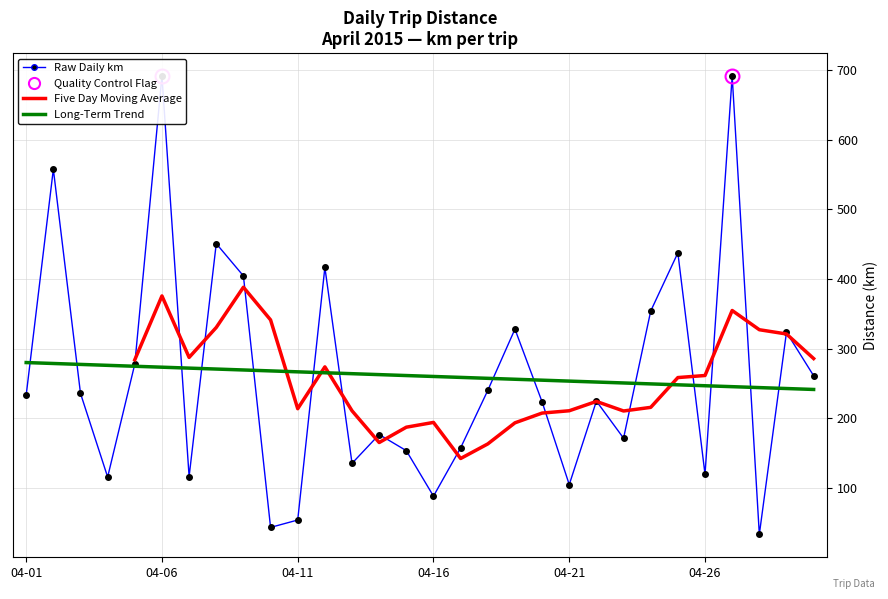

What is the value of the Raw Daily km point at the 27th from the left?

691.7